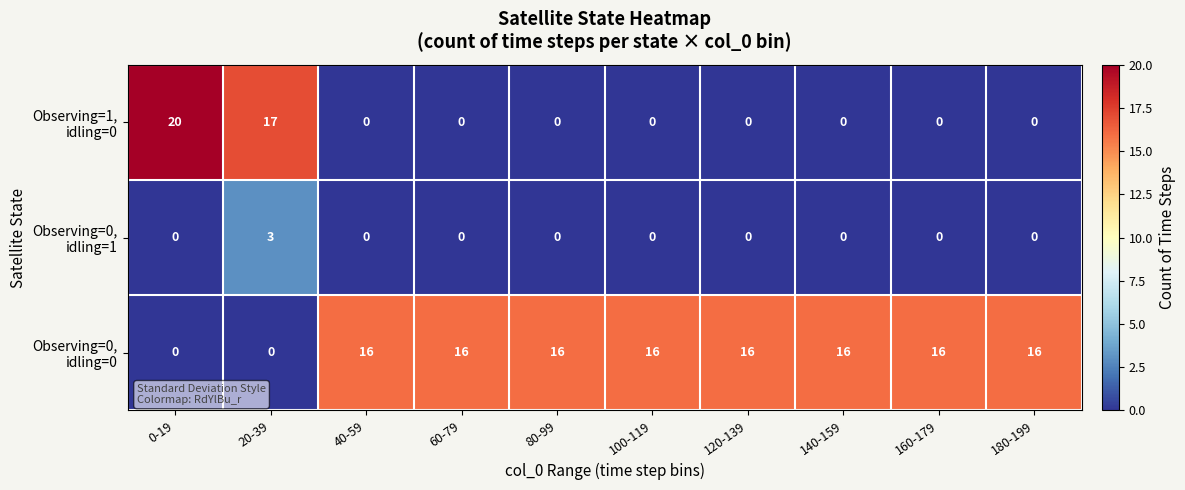

What is the spread (max minus min) of values at 20-39?

17